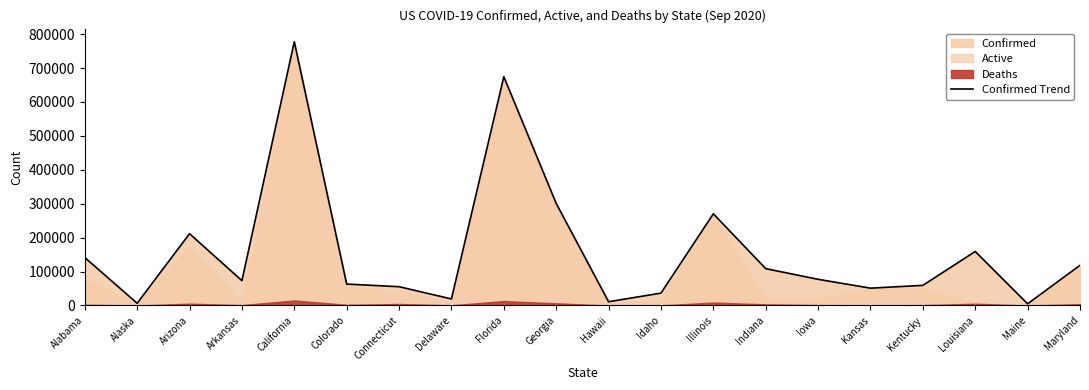

What is the average value?

161027